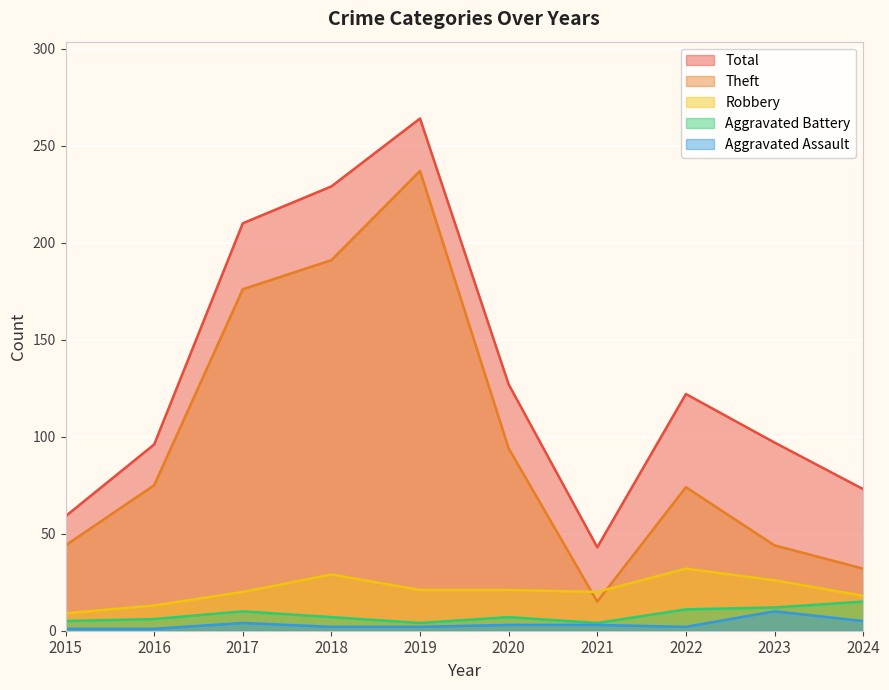

What is the spread (max minus min) of values at 2024?

68